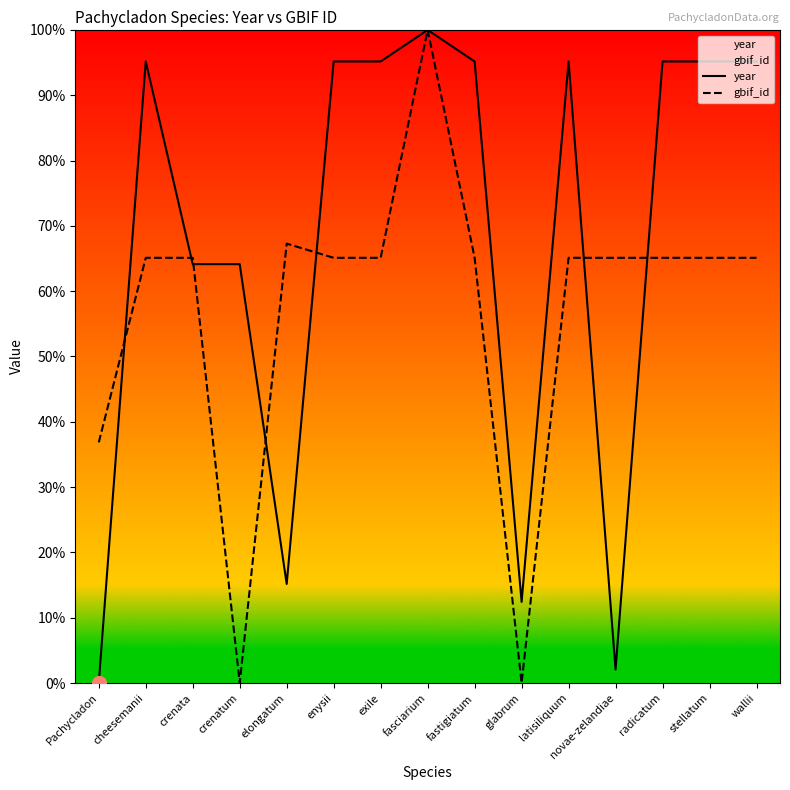

What is the greatest value displayed?

100.0